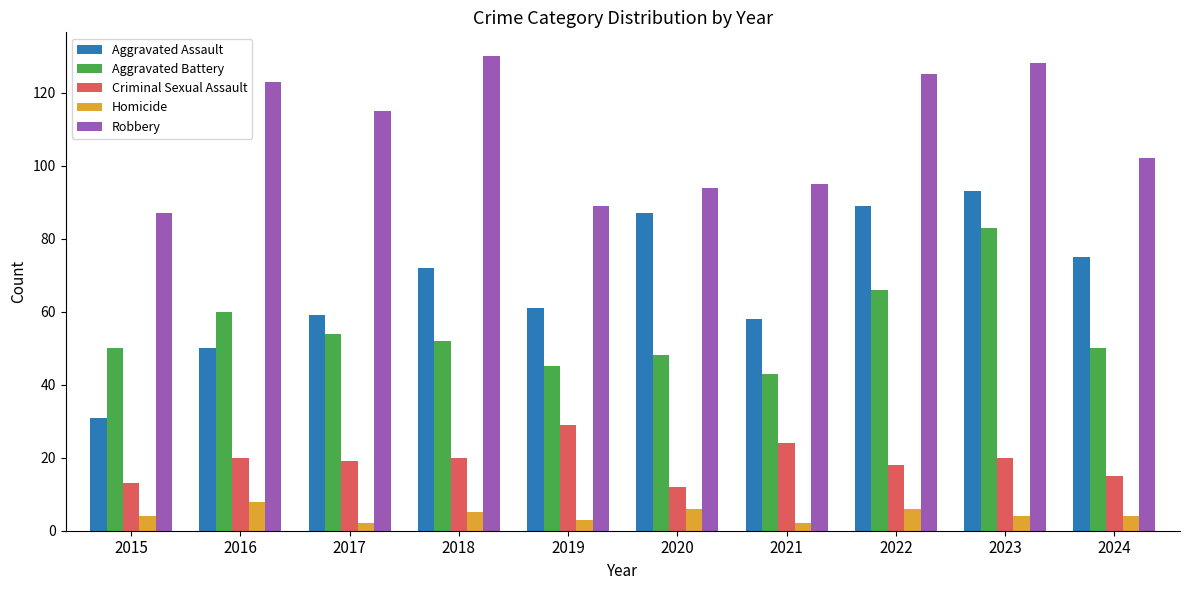

Is it true that Aggravated Battery equals 83 at 2023?

True